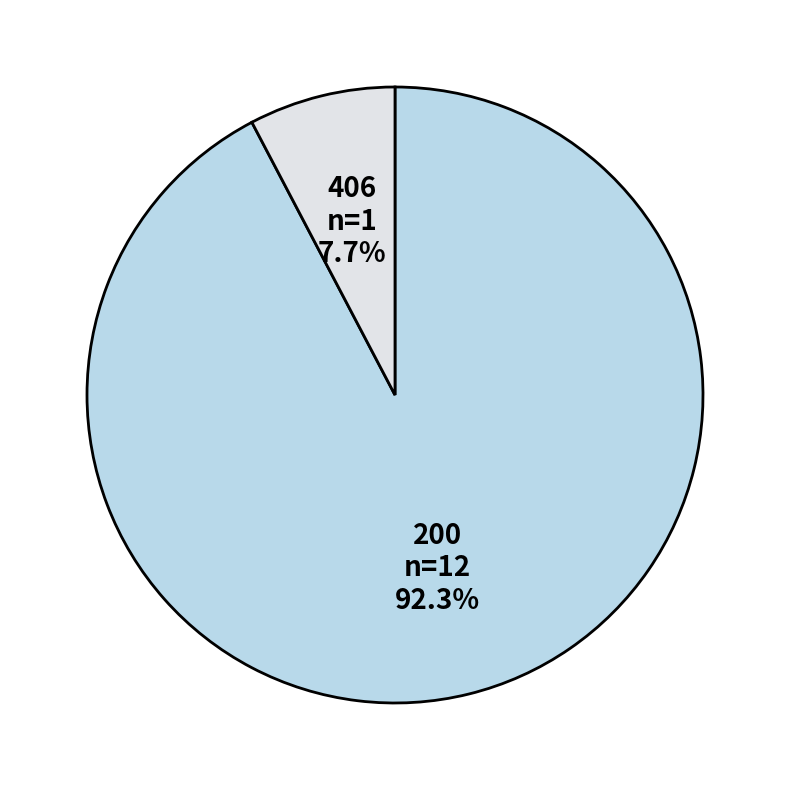

Does any single category account for the majority?

Yes